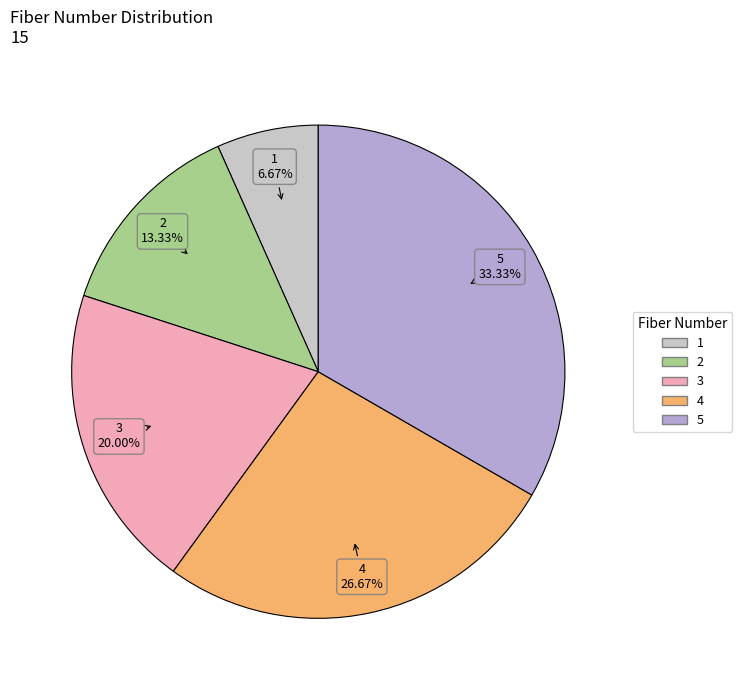

Approximately how many times larger is the value at 3 compared to 5?

0.6